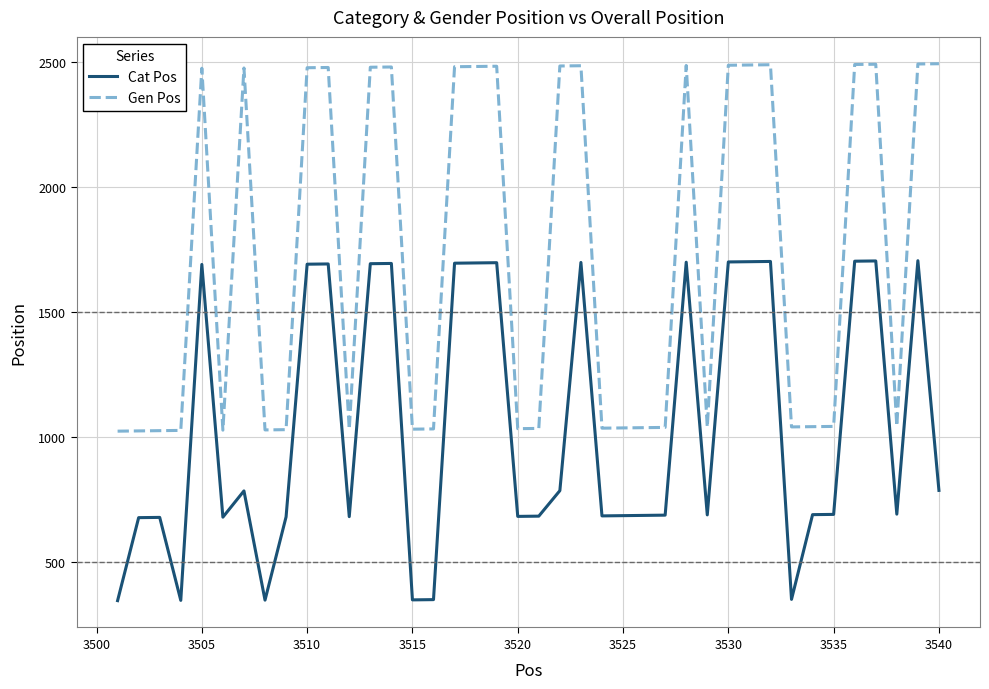

What is the minimum value shown in the chart?

347